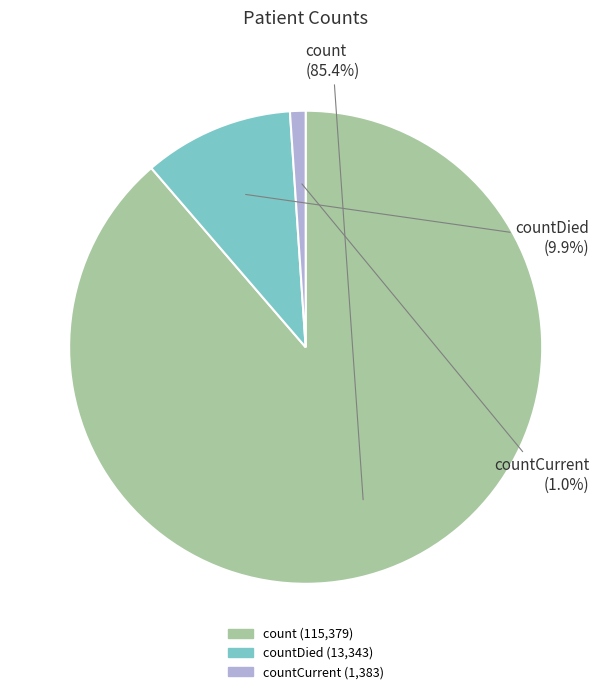

What is the smallest slice in the pie chart?

countCurrent